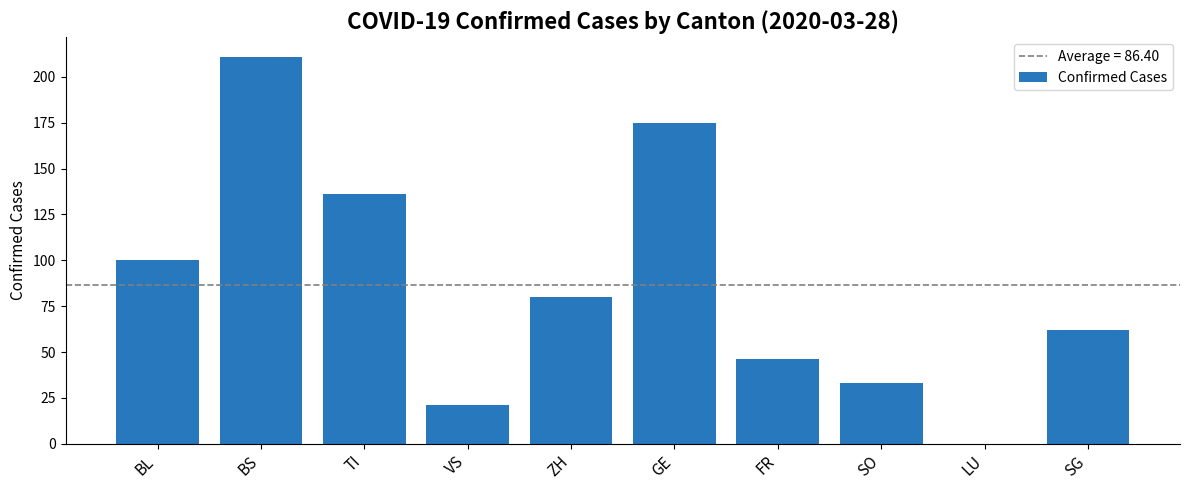

Are the bars grouped side by side (vs. stacked)?

No